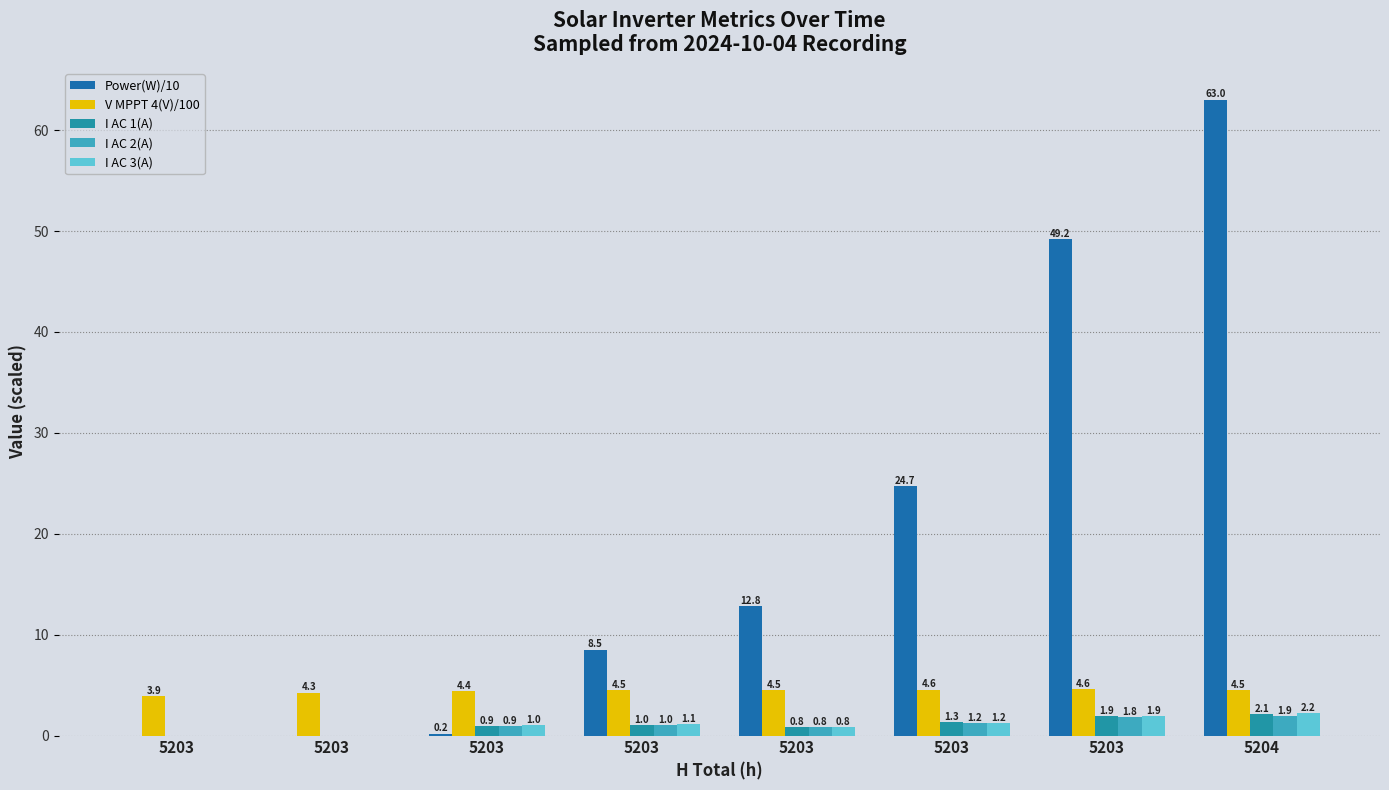

Which category has the highest value in the I AC 1(A) series?

5204